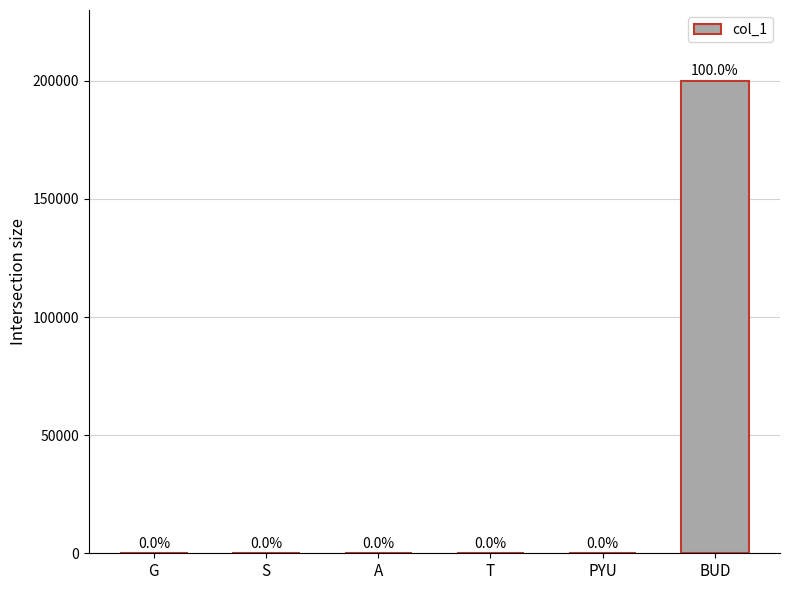

What is the sum of the values at BUD and S?

200004